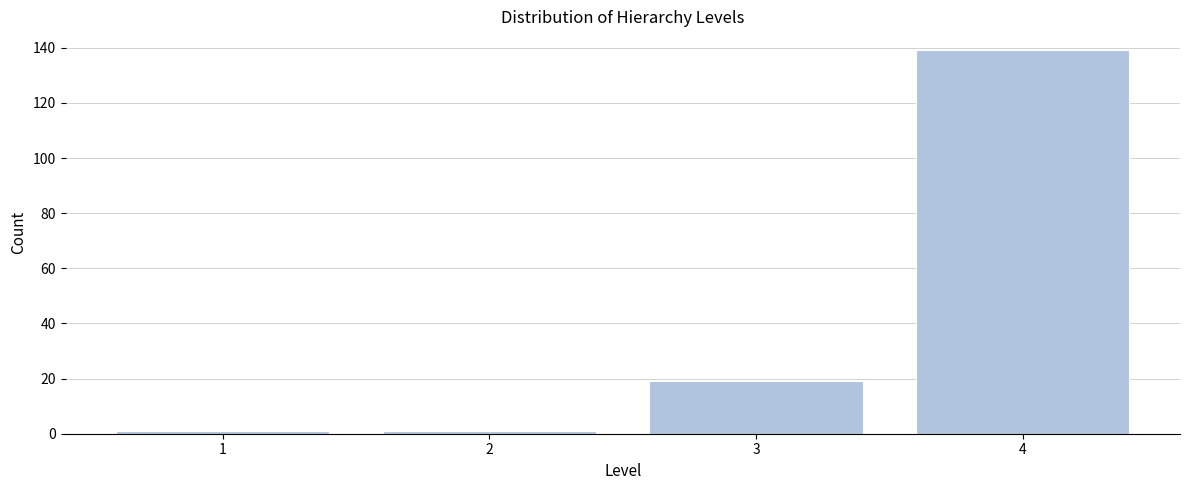

Reading right to left, transcribe all the data shown in this chart.

4=139	3=19	2=1	1=1